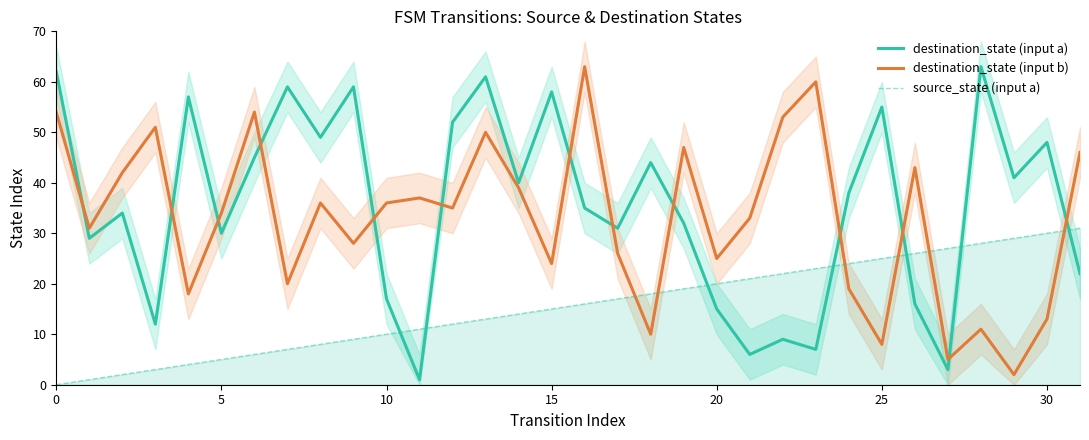

What is the label of the 17th point from the left?

16